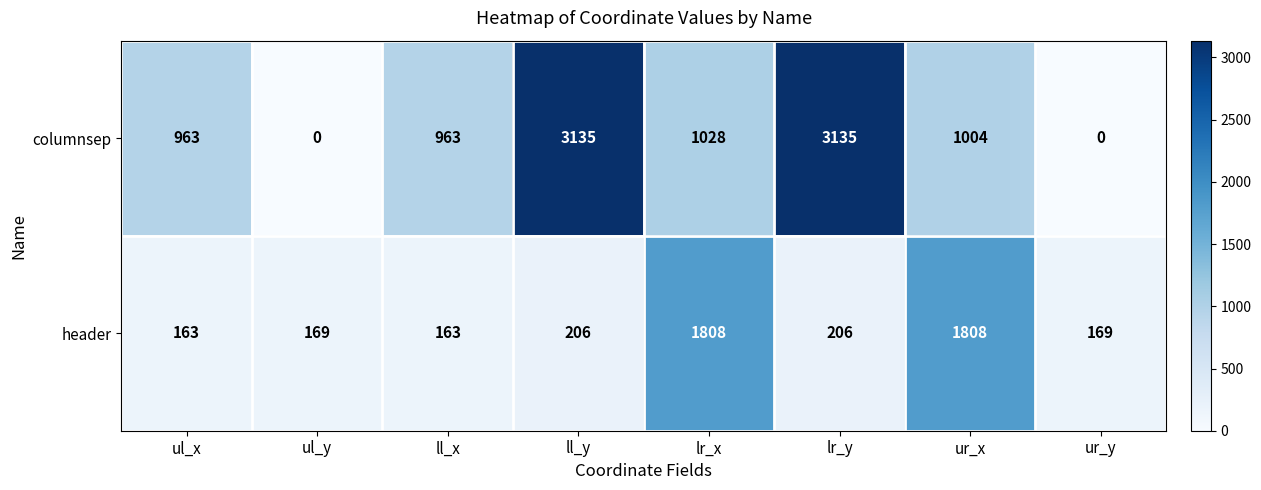

The columnsep series shows 1691 at ll_x. True or false?

False